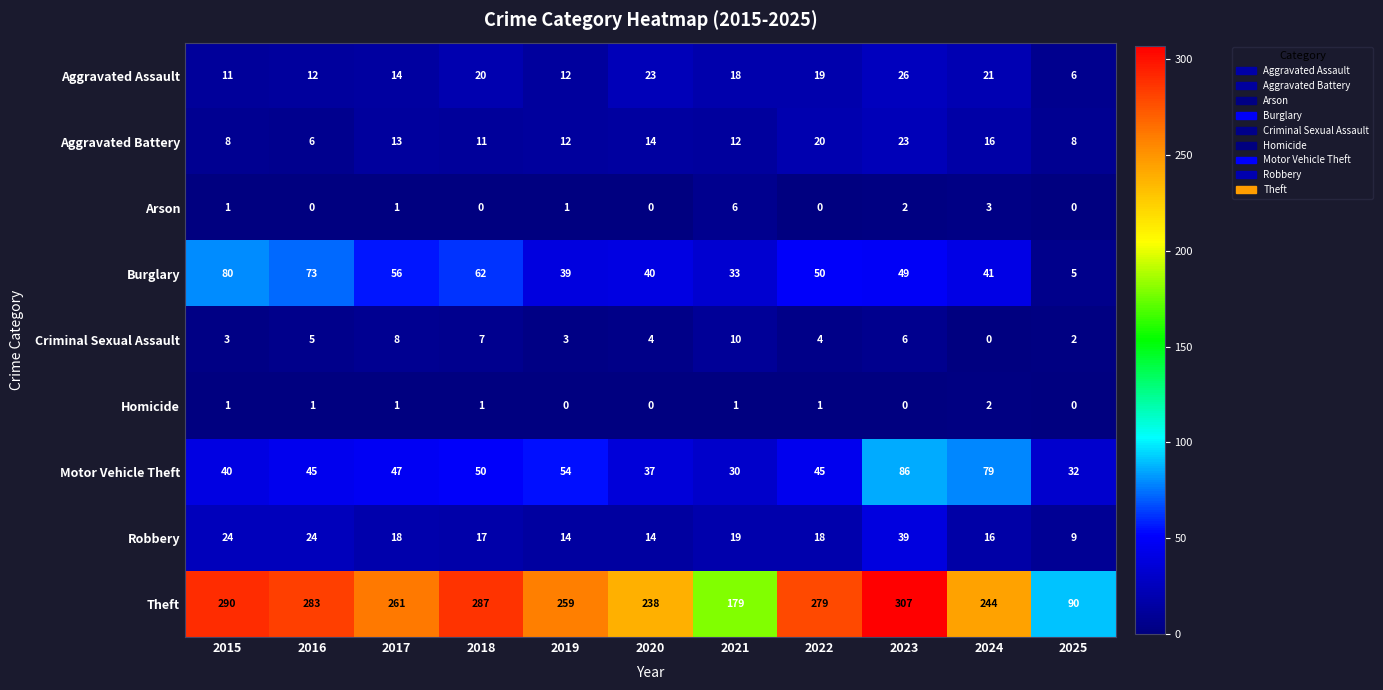

What is the highest value of the Arson series?

6